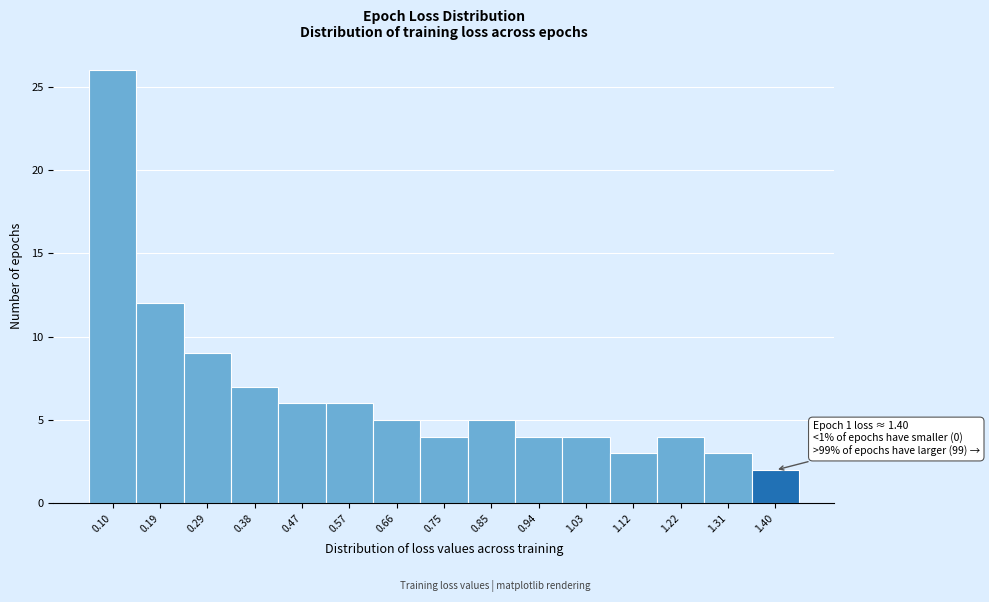

Over which range of the x-axis is the bar tallest?

0.06 to 0.15